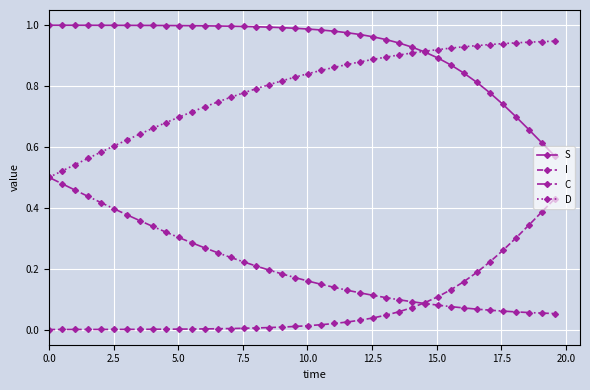

List the series in order of their overall mean, highest first.

S, D, C, I